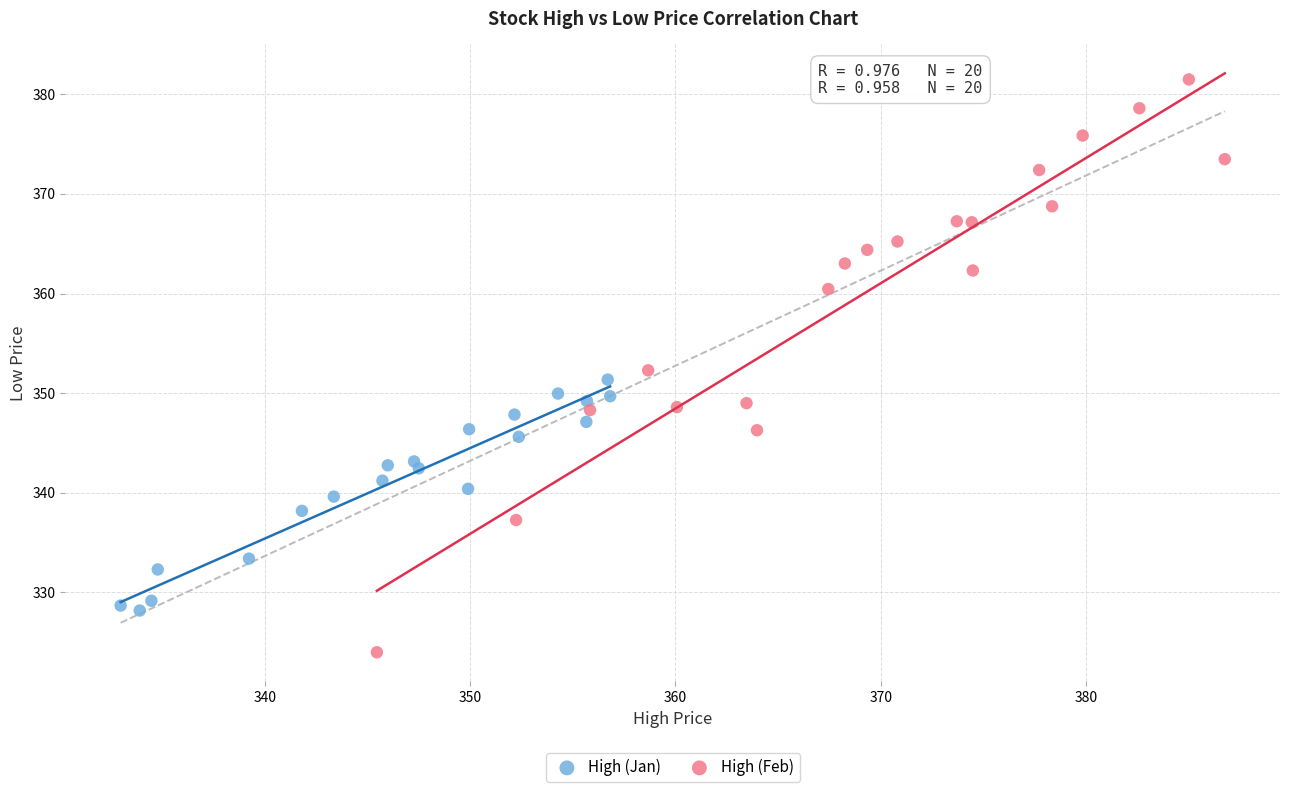

Which series contains the lowest Y value?

High (Feb)